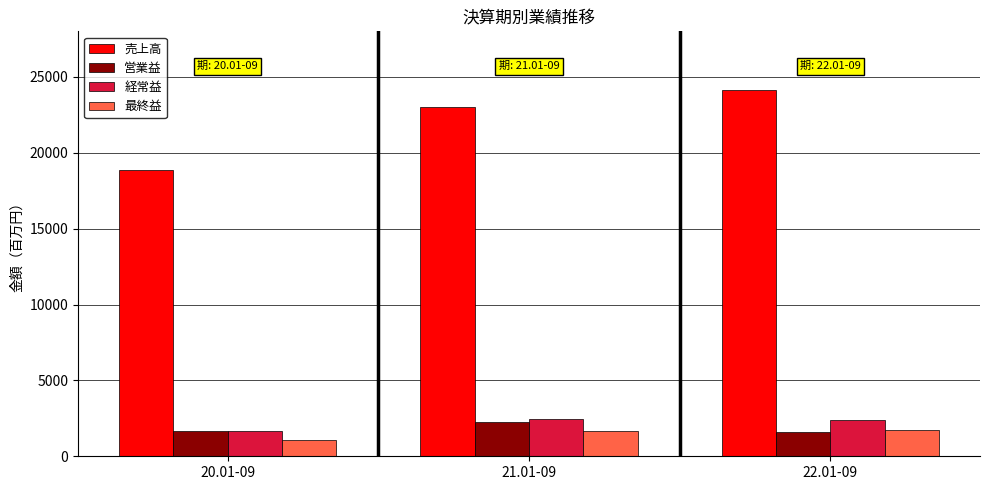

The value of 最終益 at 21.01-09 is 2824. True or false?

False